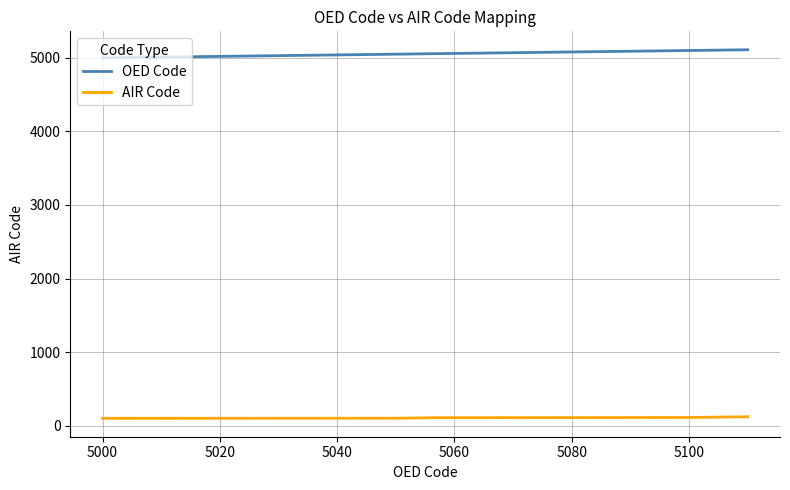

Rank the series by their maximum value, from lowest to highest.

AIR Code, OED Code